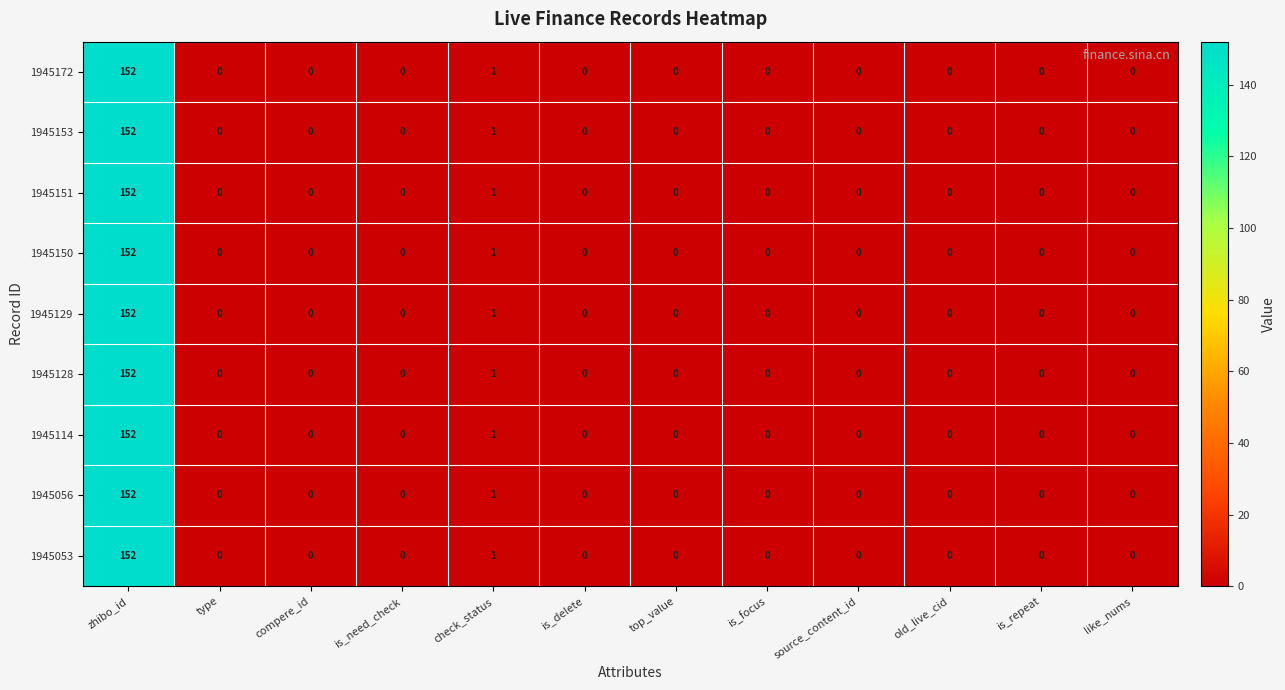

What is the maximum value for 1945053?

152